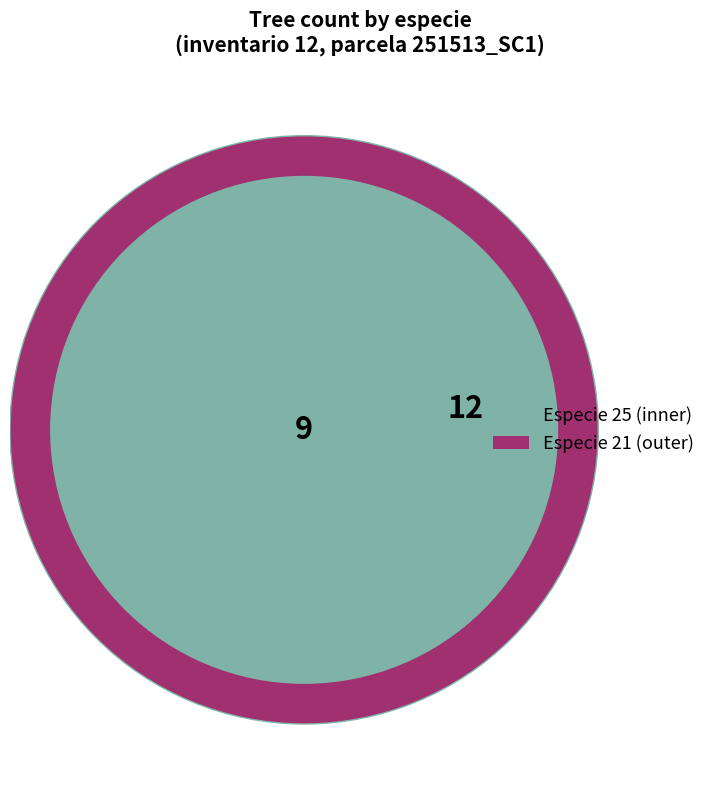

Is there any slice that represents more than half of the pie?

Yes